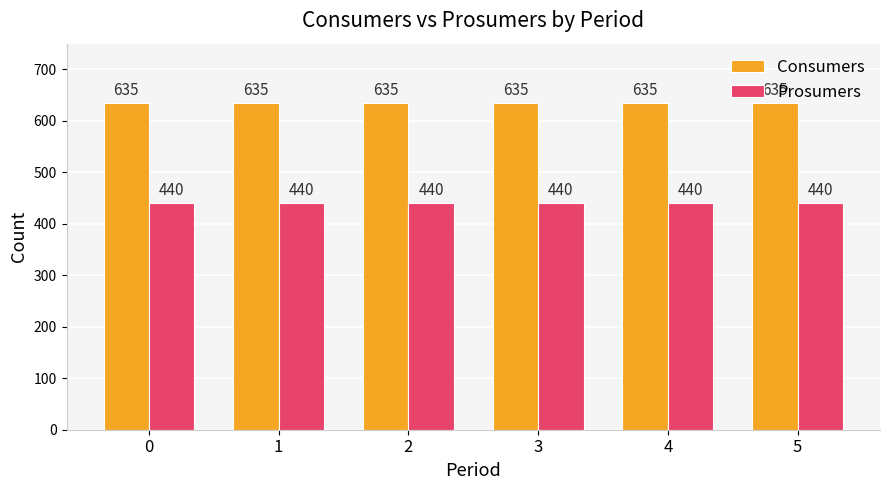

What is the total value across all series at 1?

1075